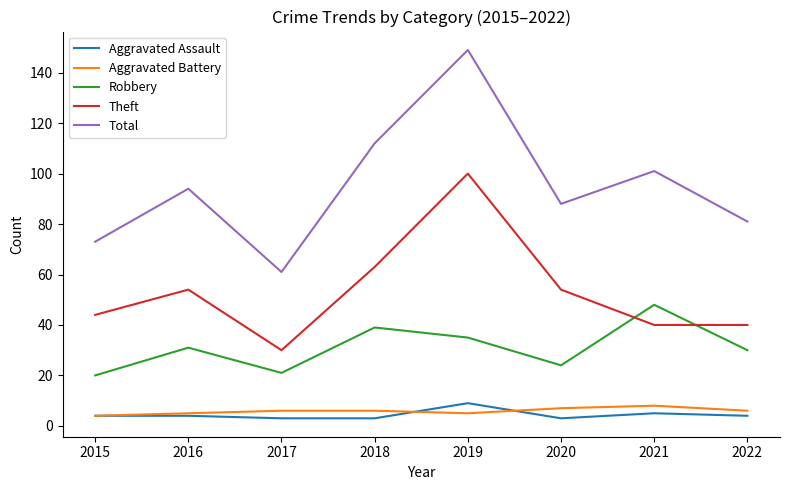

Is this an area chart (filled region under the line)?

No